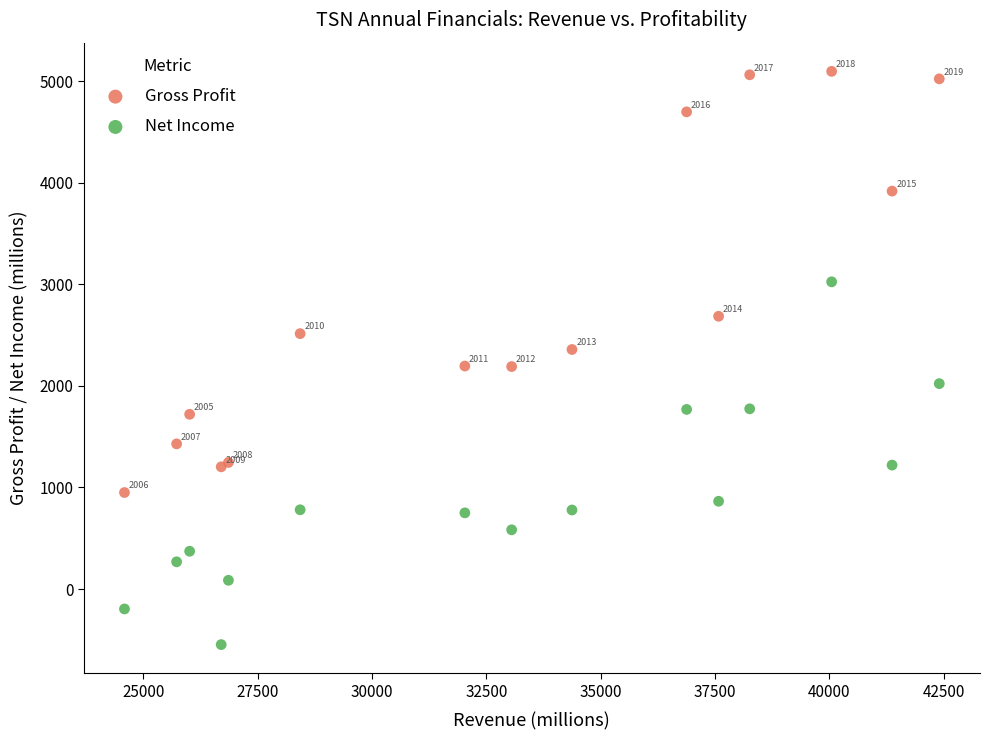

Which series contains the highest Y value?

Gross Profit